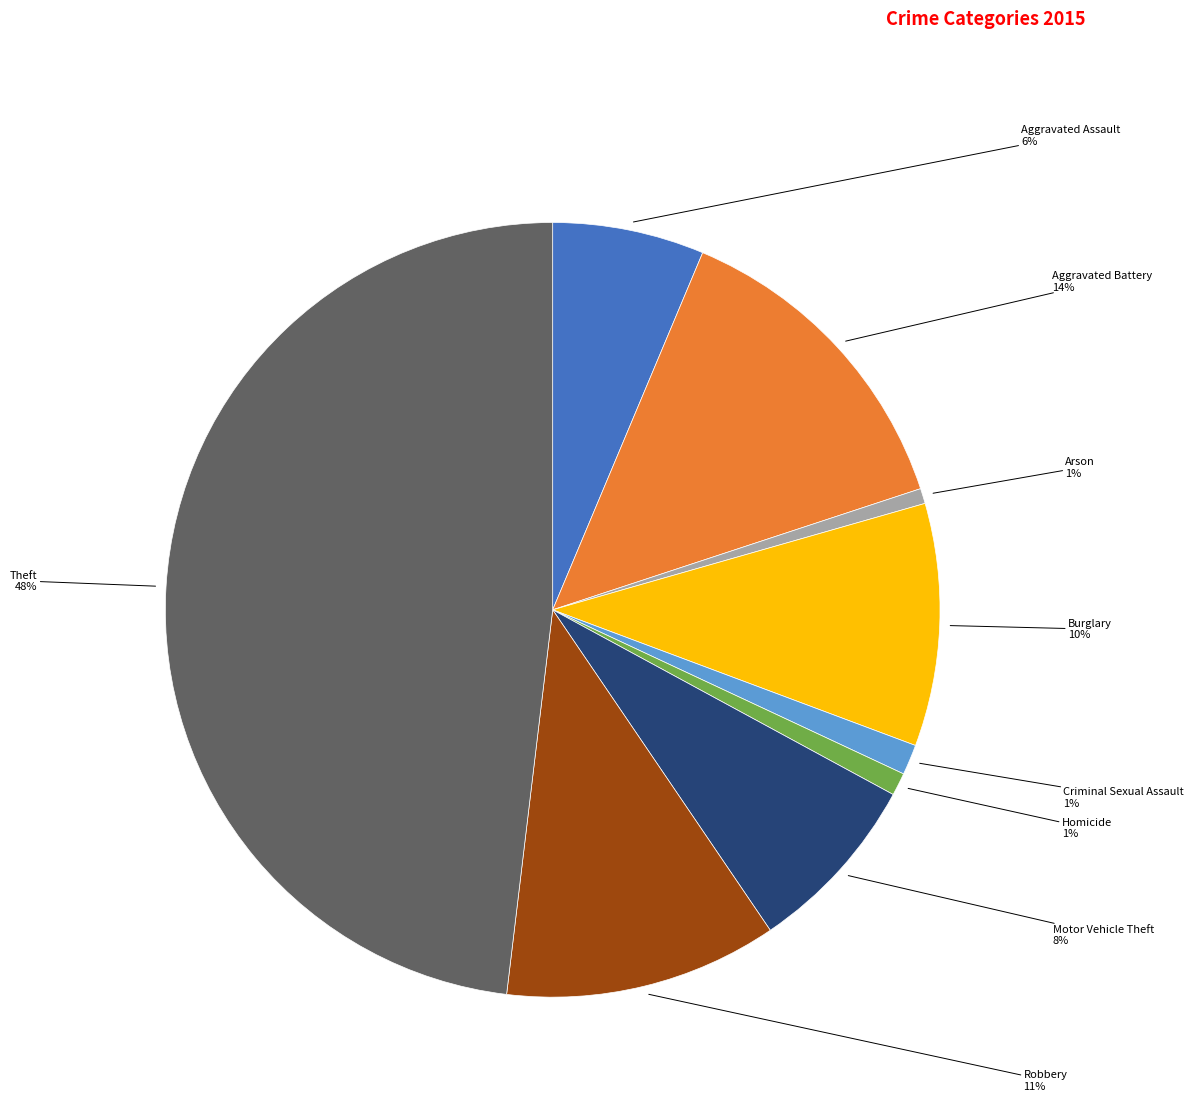

Does any single category account for the majority?

No